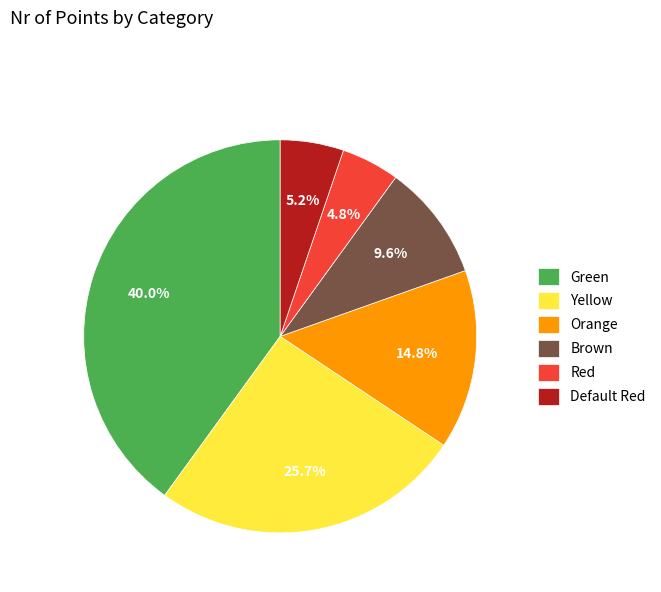

Count the number of slices in the pie.

6